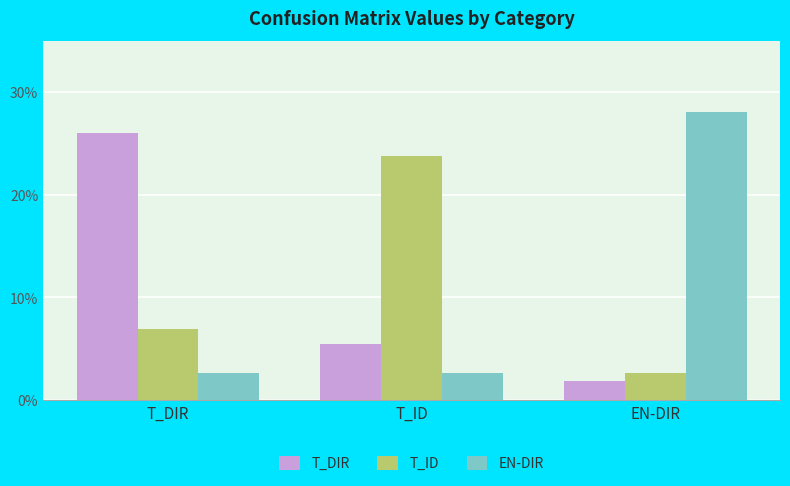

At which category is the sum across all series the highest?

T_DIR